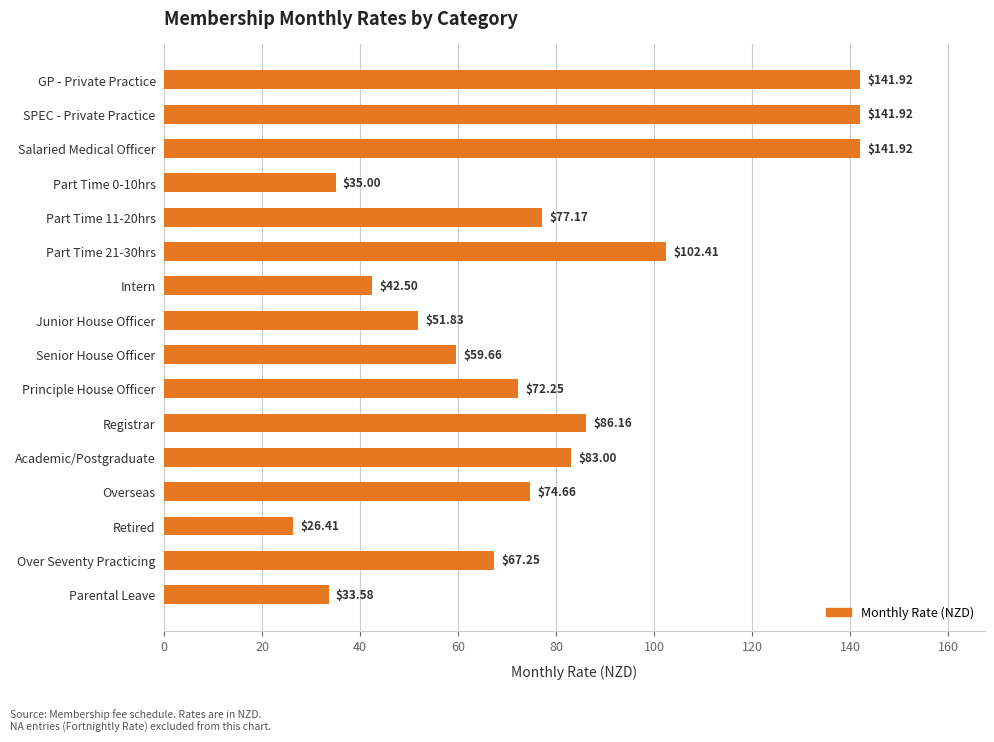

What is the difference between the maximum and minimum values?

115.5